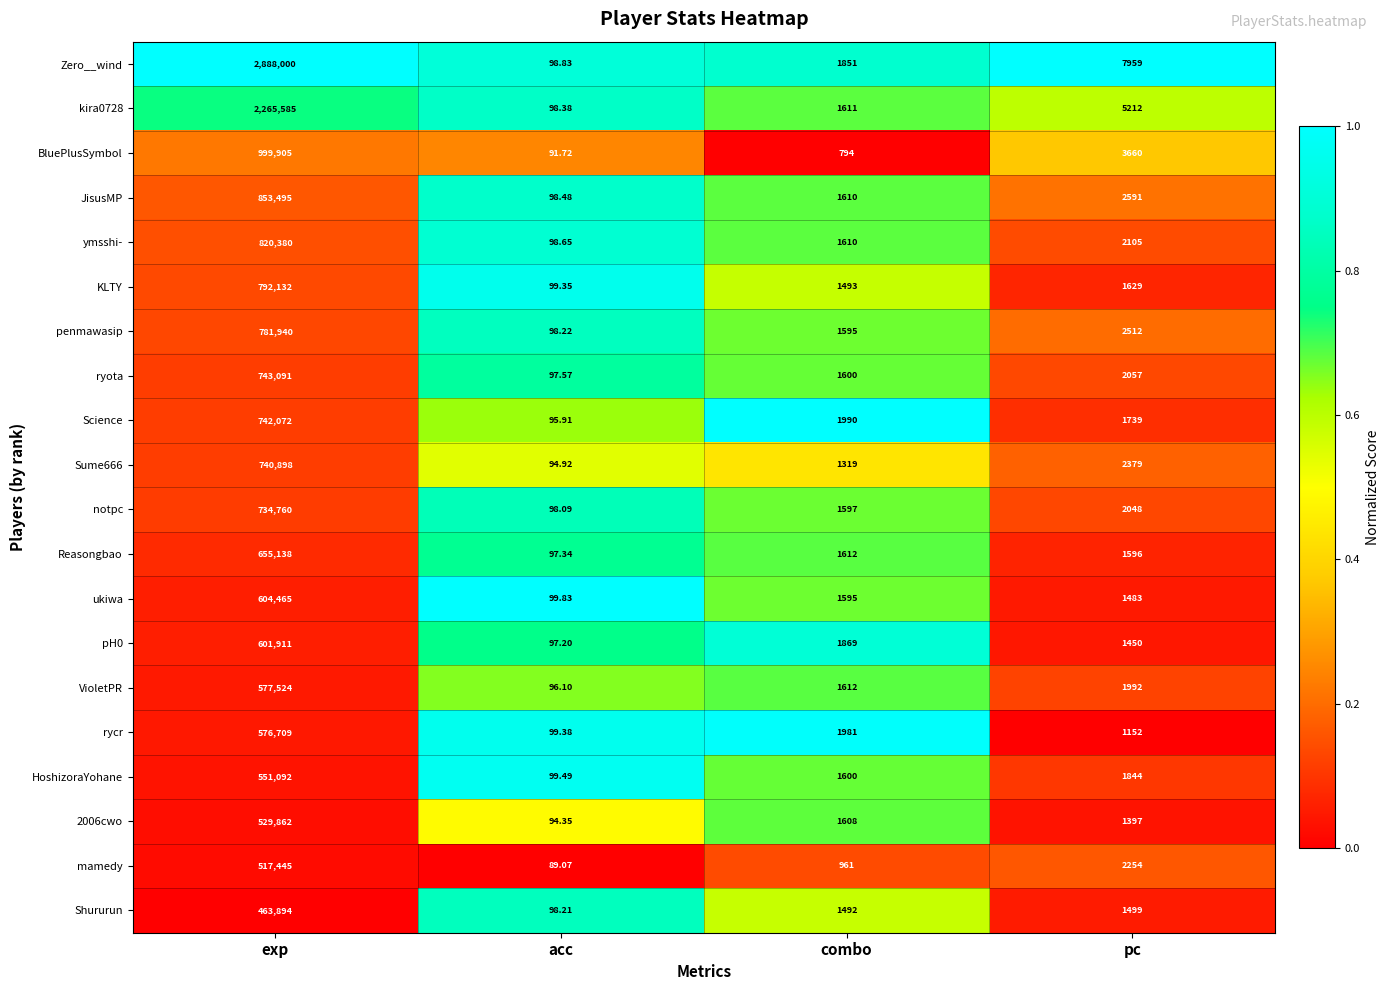

At which label does notpc reach its minimum?

acc